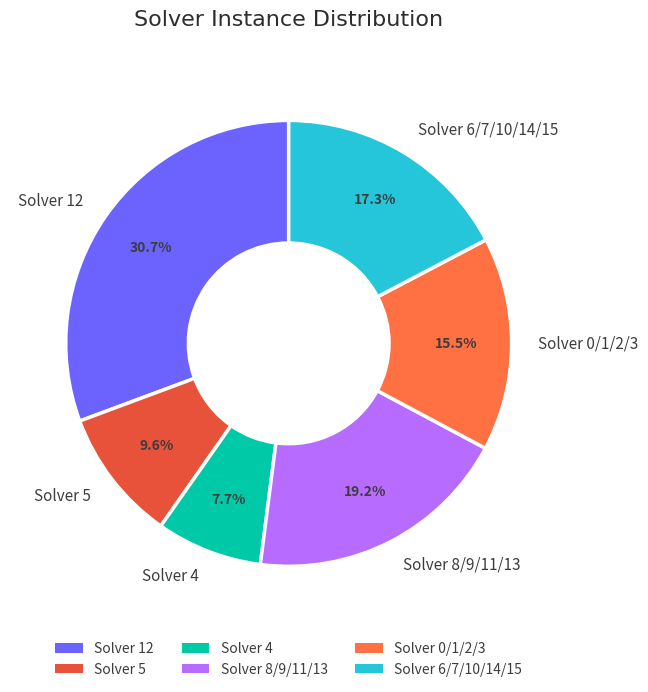

Rank the categories by value from highest to lowest.

Solver 12, Solver 8/9/11/13, Solver 6/7/10/14/15, Solver 0/1/2/3, Solver 5, Solver 4